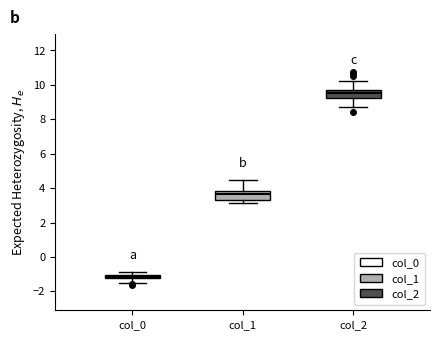

Where is the upper edge of the box for col_0 on the y-axis? The values are not printed on the chart, so give them approximately, as read against the axis.

-1.0